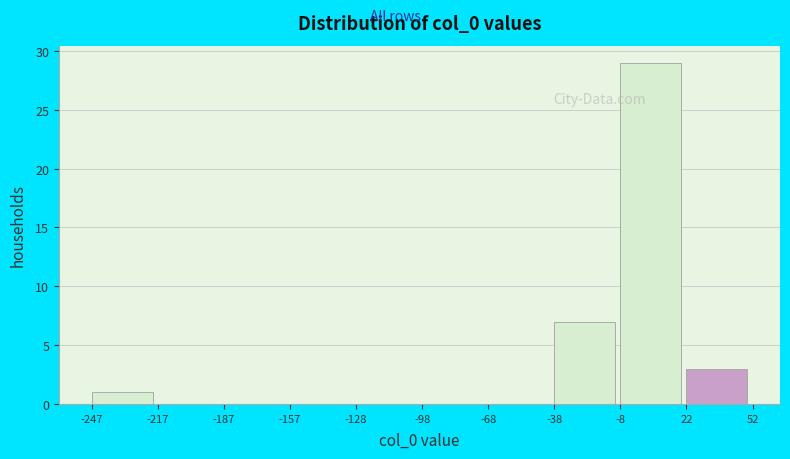

Reading left to right, transcribe this chart: for each bar, give the range it covers on the x-axis and its height. The values are not printed on the chart, so give them approximately, as read against the axis.

-247 to -217: 1
-217 to -187: 0
-187 to -157: 0
-157 to -128: 0
-128 to -98: 0
-98 to -68: 0
-68 to -38: 0
-38 to -8: 7
-8 to 22: 29
22 to 52: 3